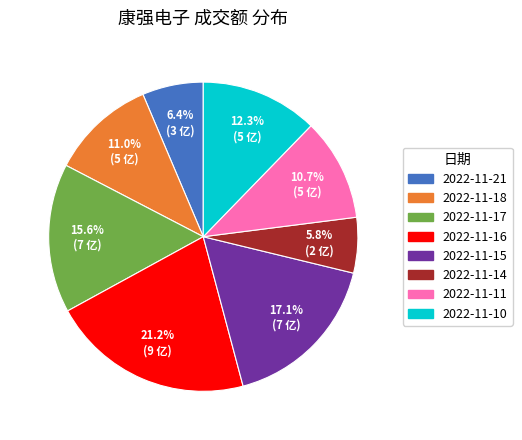

Which slice is the largest?

2022-11-16